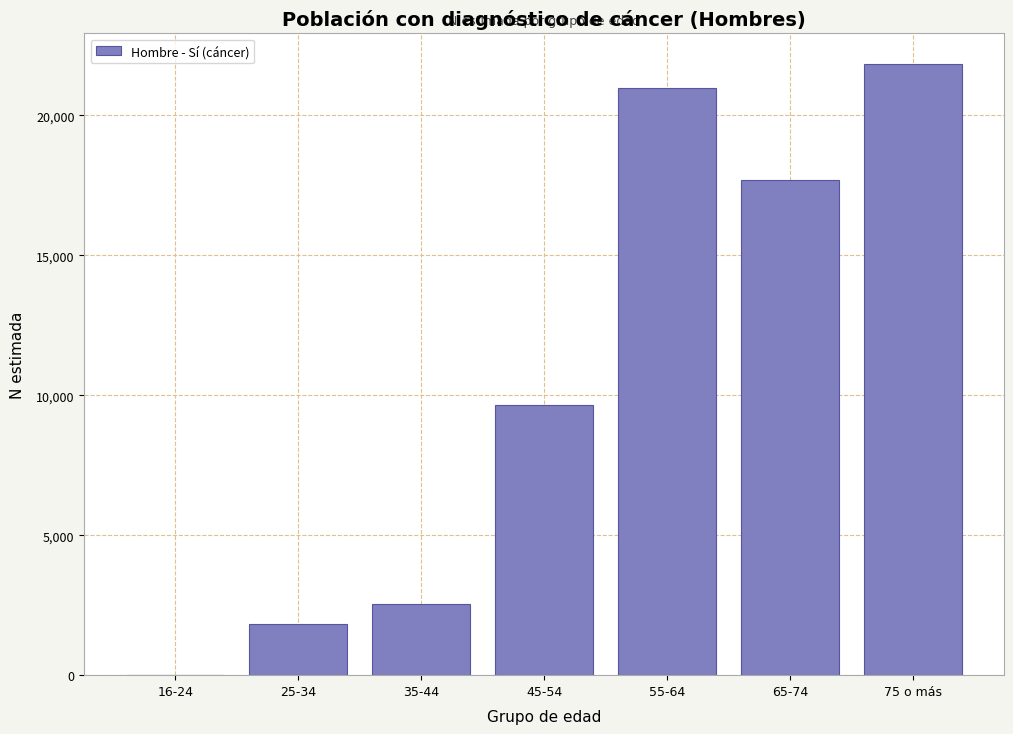

Reading left to right, what are all the values shown in this chart?

16-24=0	25-34=1820	35-44=2541	45-54=9645	55-64=20990	65-74=17677	75 o más=21834